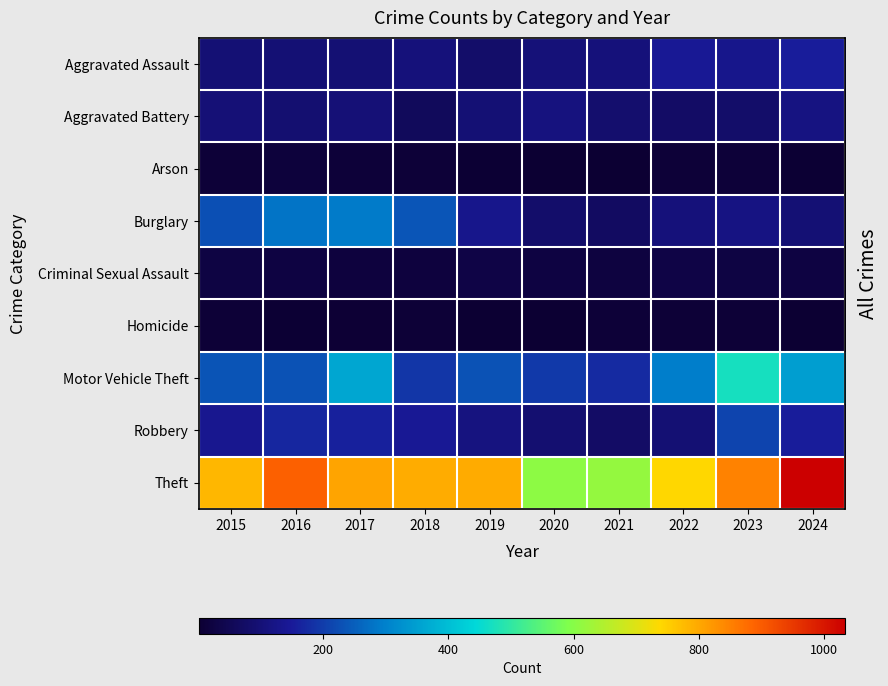

Which category has the lowest value across all series?

2020